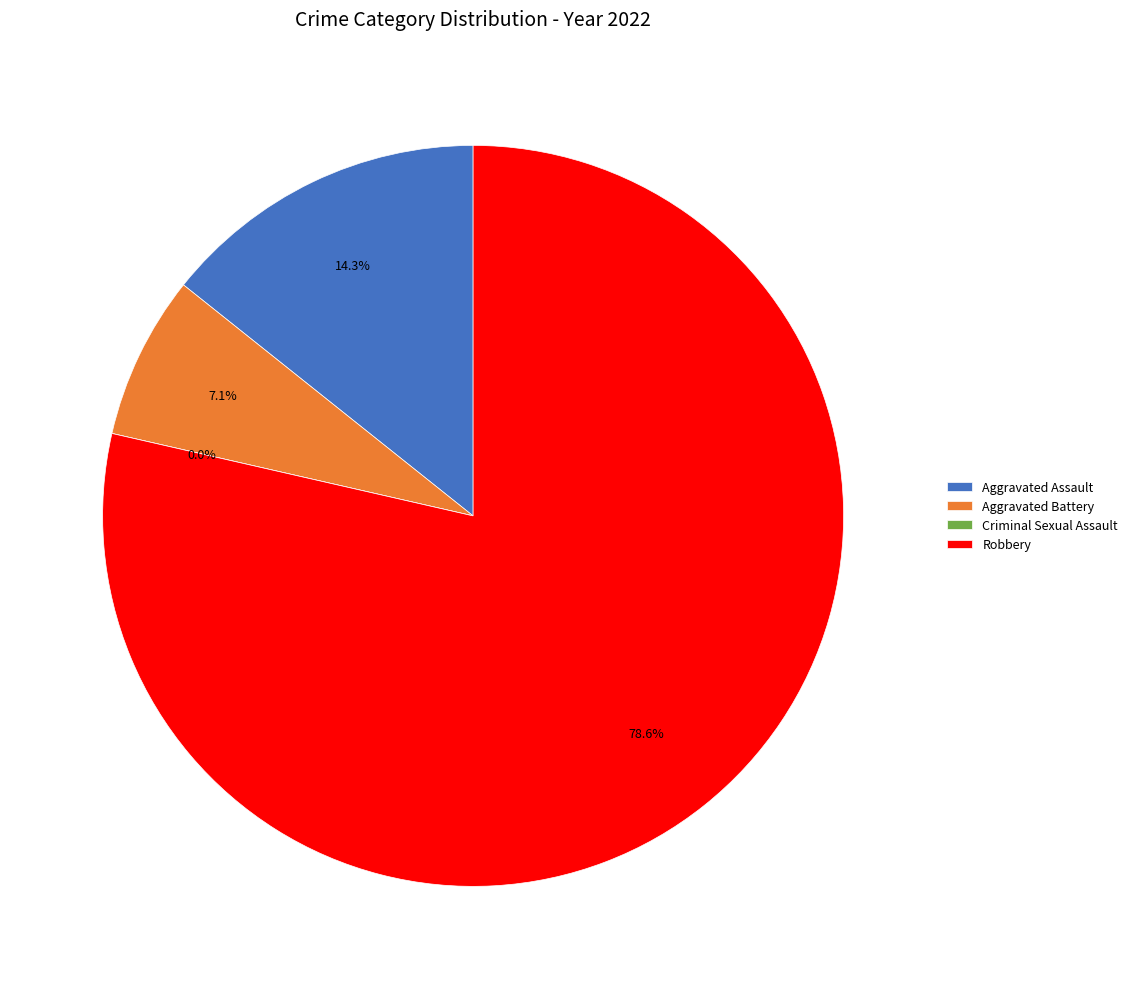

The Aggravated Battery slice represents 19% of the pie. True or false?

False